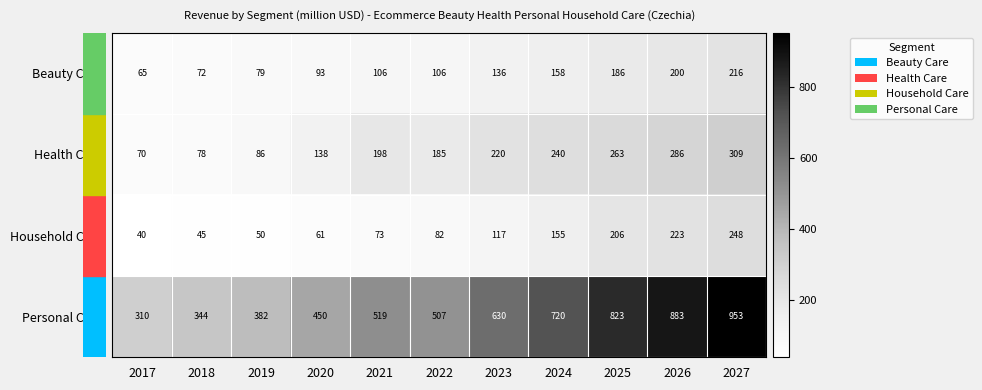

Count the number of categories in the chart.

11